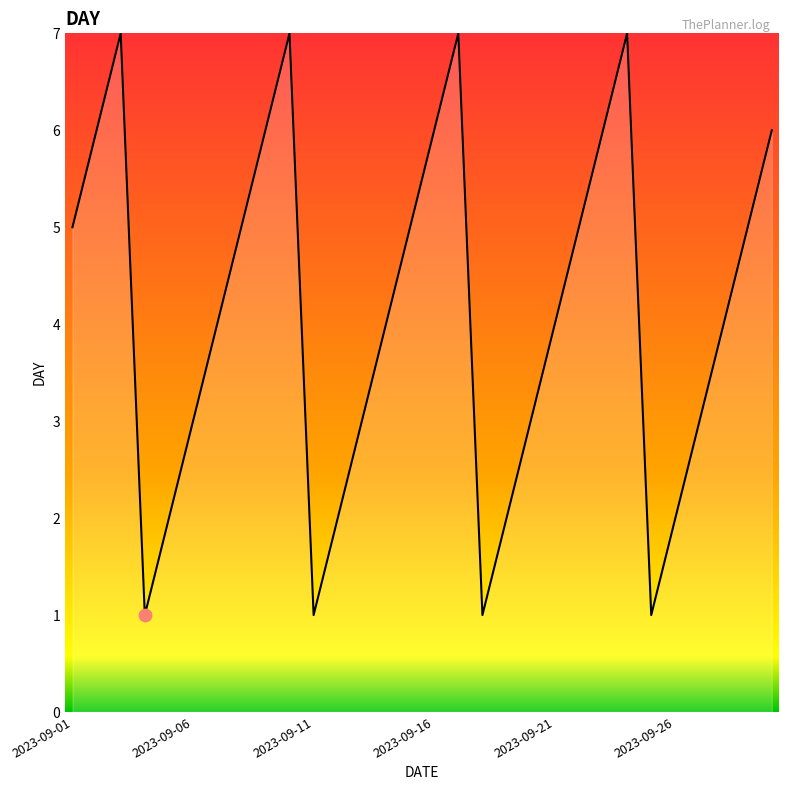

What is the difference between the maximum and minimum values?

6